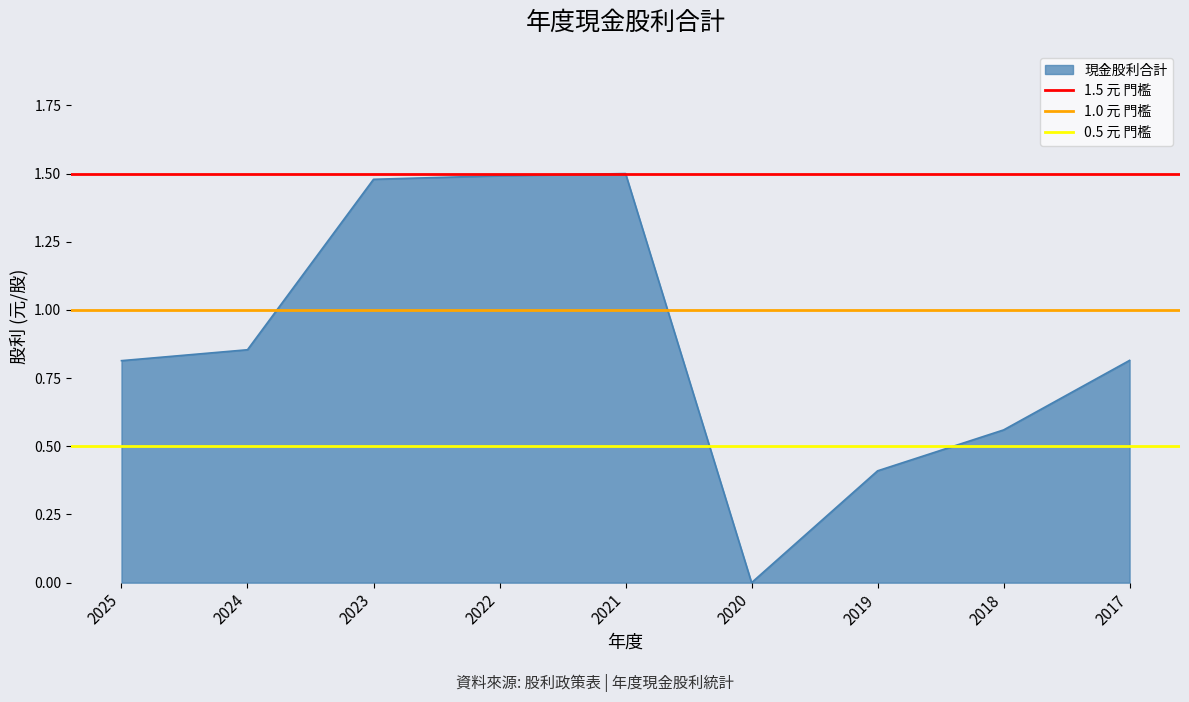

What is the lowest value of the 0.5 元 門檻 series?

0.5